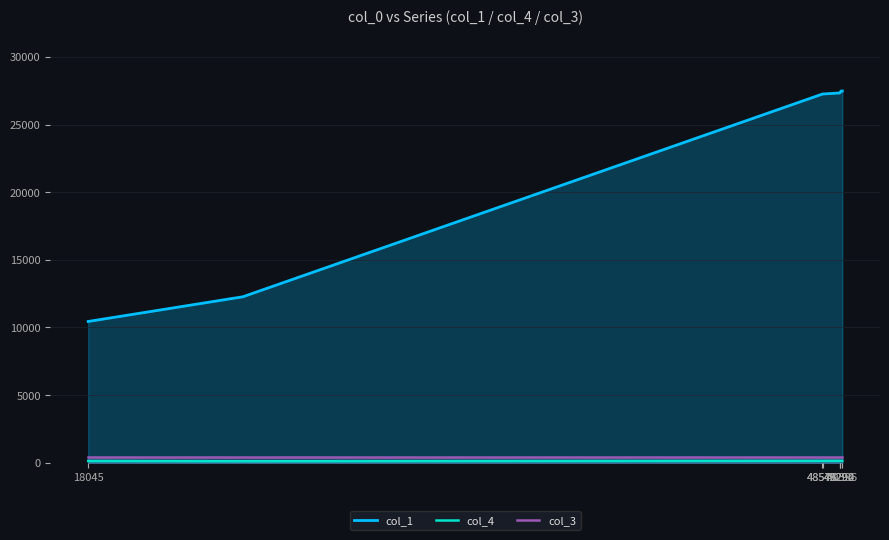

What is the total value across all series at 49294?

27893